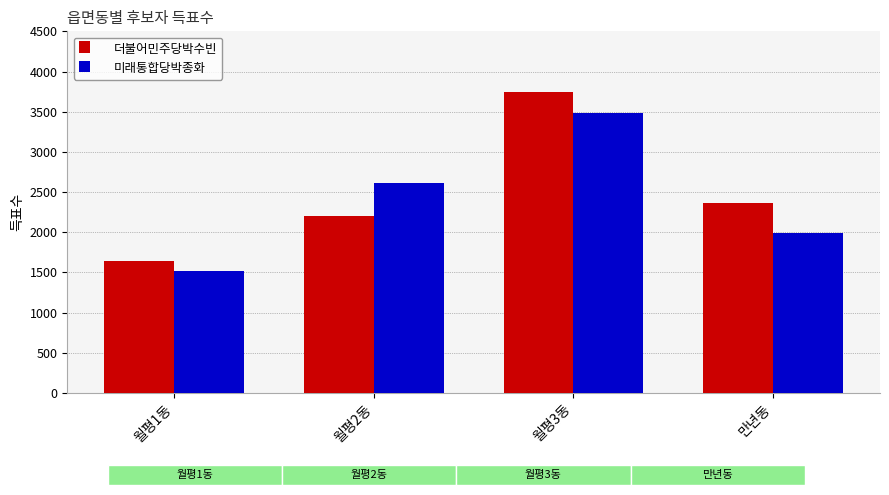

Where does the 더불어민주당박수빈 series first go above 2361?

월평3동